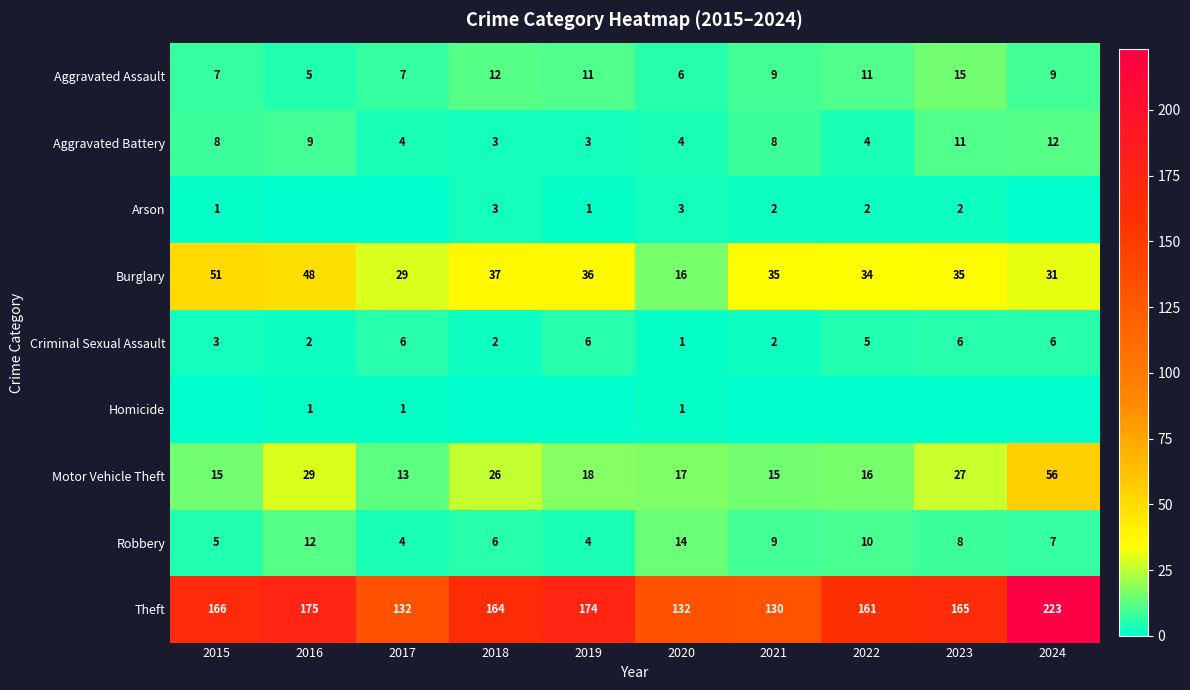

Is the value of Robbery at 2019 greater than the value of Criminal Sexual Assault at 2020?

Yes